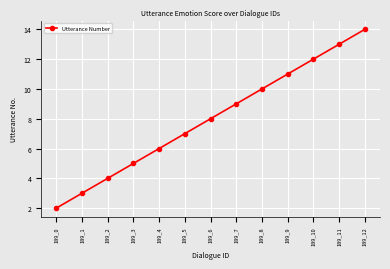

How many lines are shown in the chart?

1